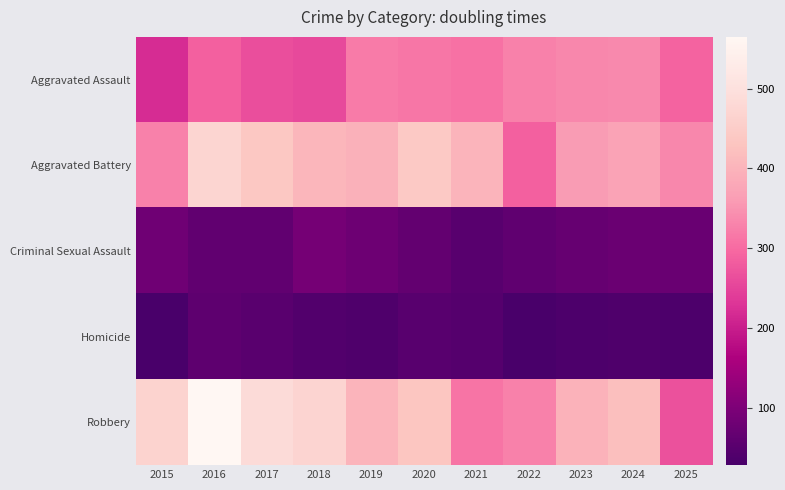

Which series has the largest total across all categories?

Robbery